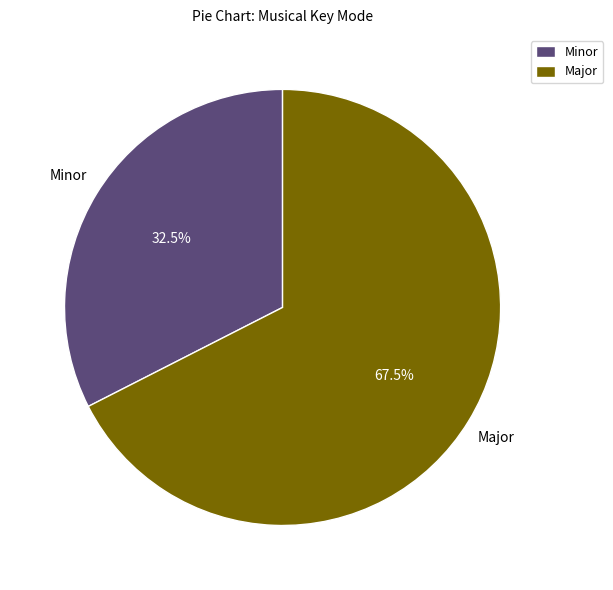

How much of the chart is everything except Major?

32.5%